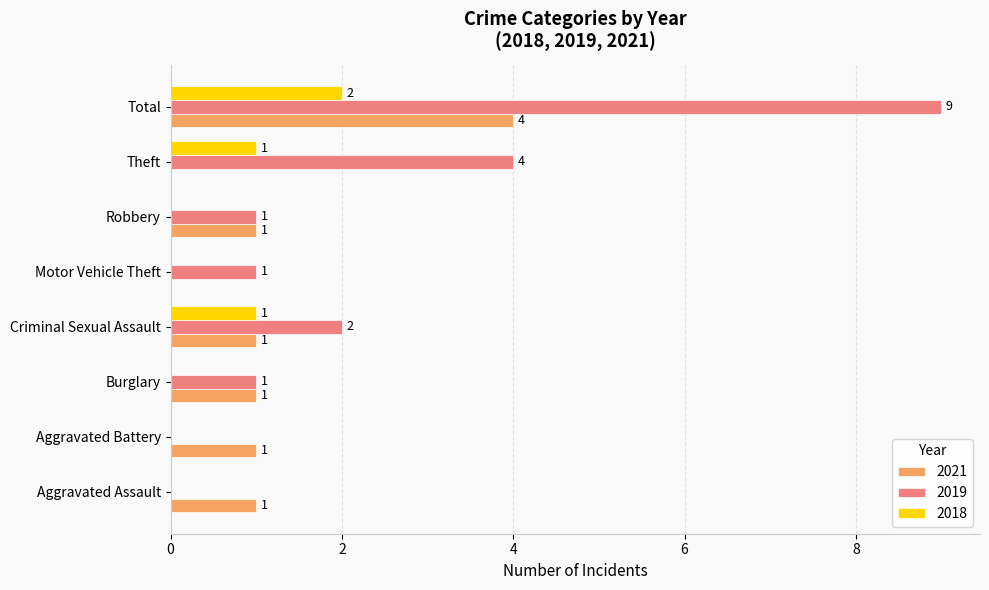

Between Criminal Sexual Assault and Total, which series saw the biggest shift?

2019